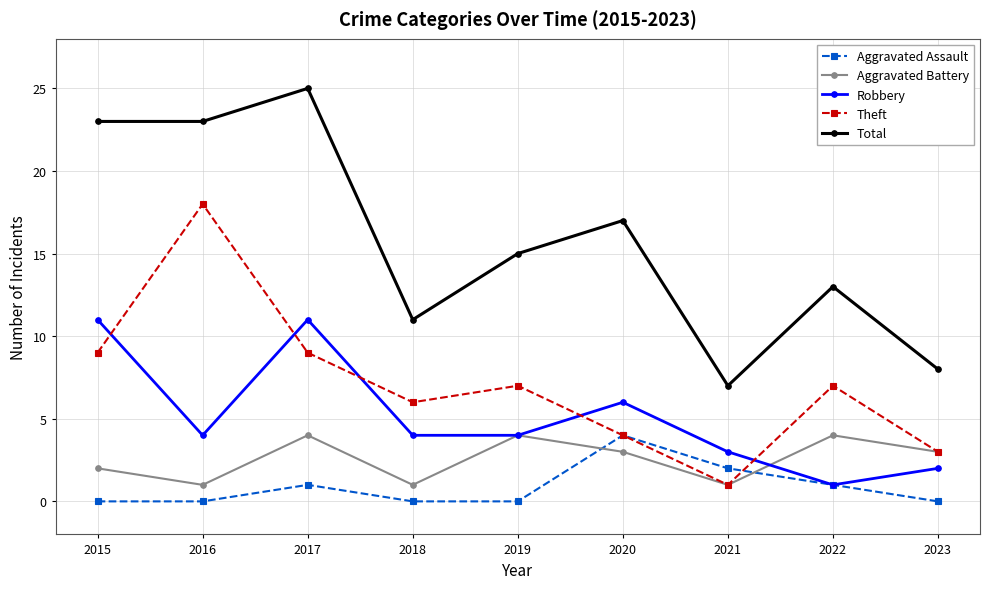

What is the difference between the second highest and second lowest values in the Theft series?

6